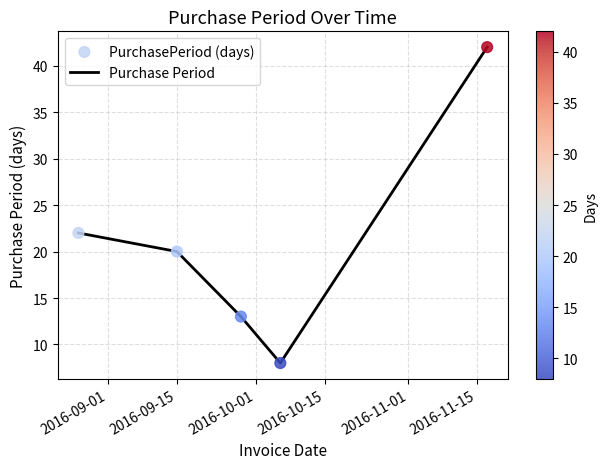

What is the average value?

21